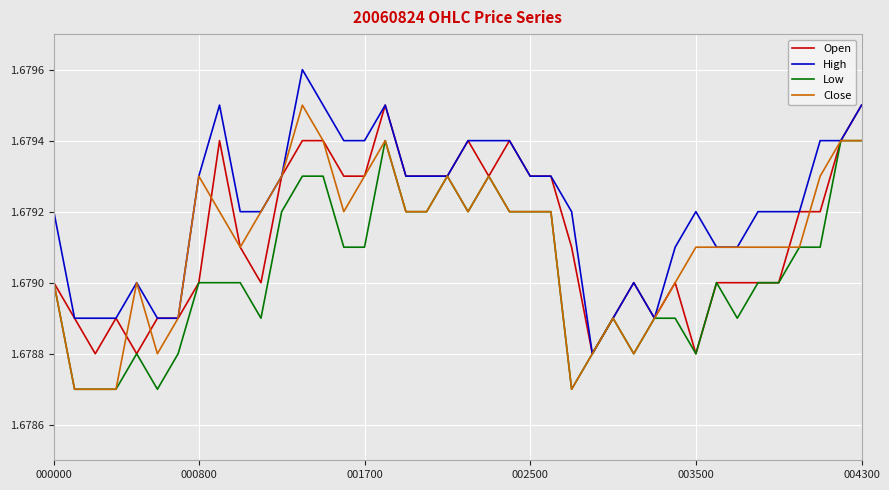

Does the chart have visible grid lines?

Yes